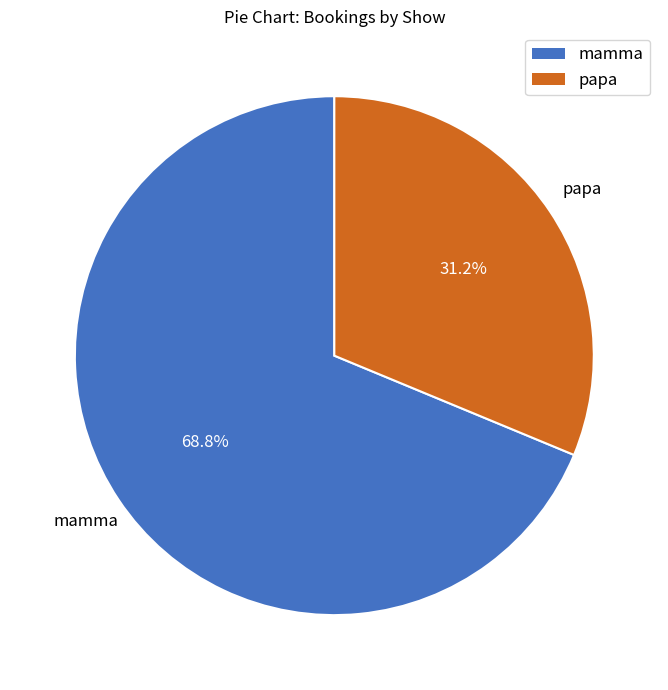

How many segments does this pie chart have?

2